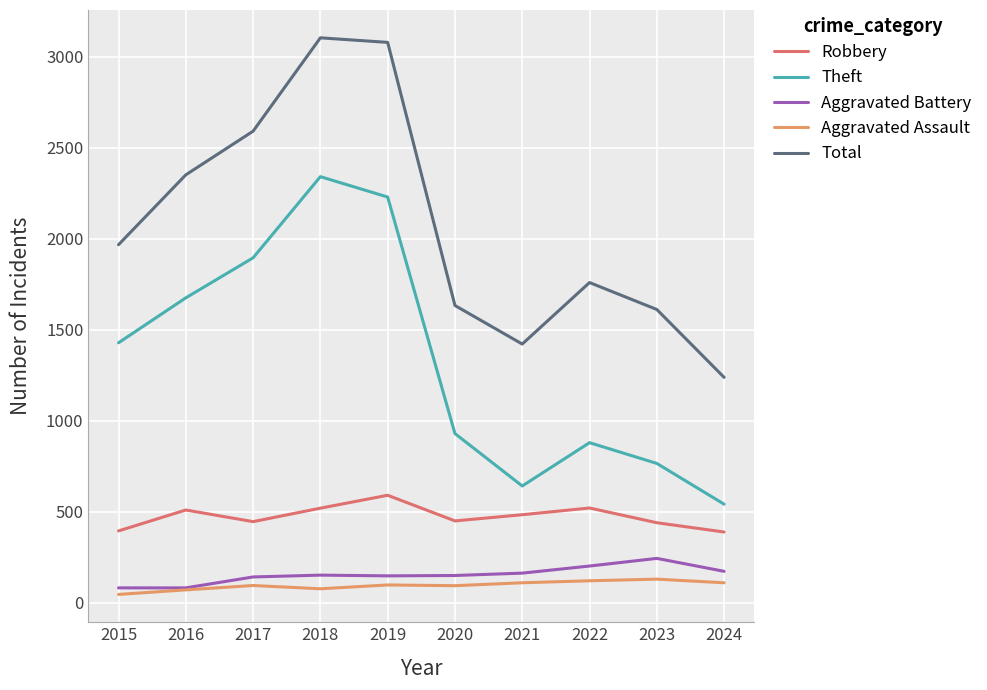

Does the chart display data point markers on the line(s)?

No